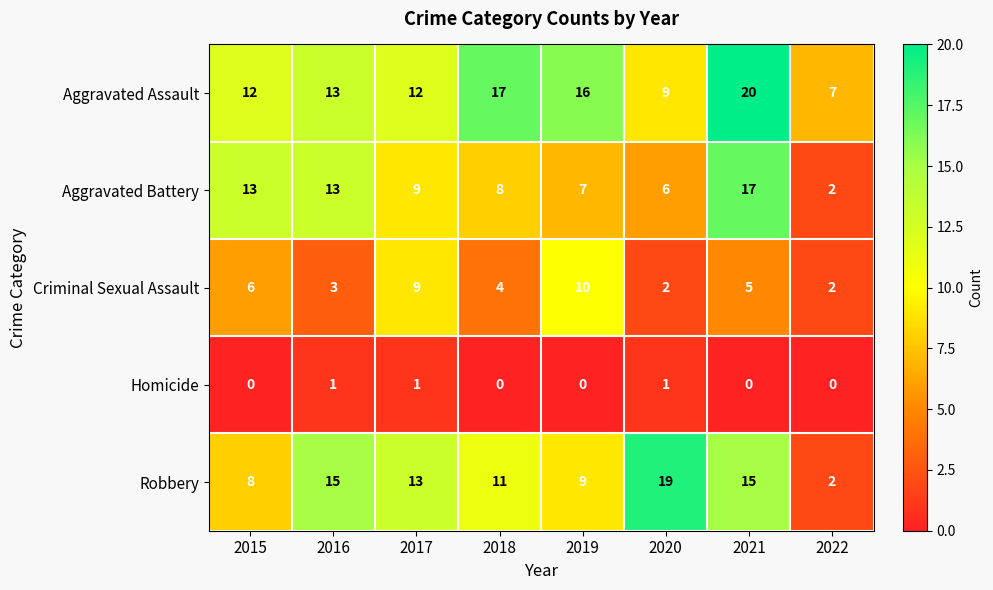

The value of Criminal Sexual Assault at 2017 is 3. True or false?

False